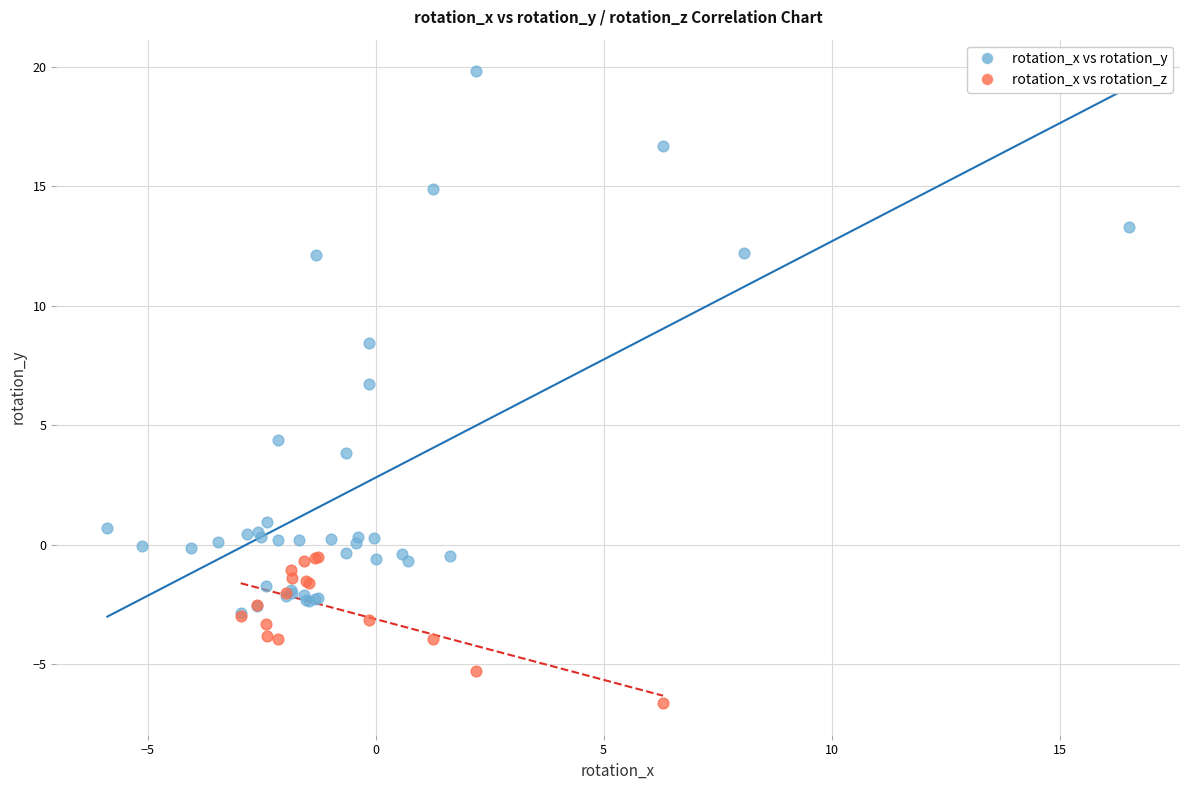

Which series has the widest spread of Y values?

rotation_x vs rotation_y